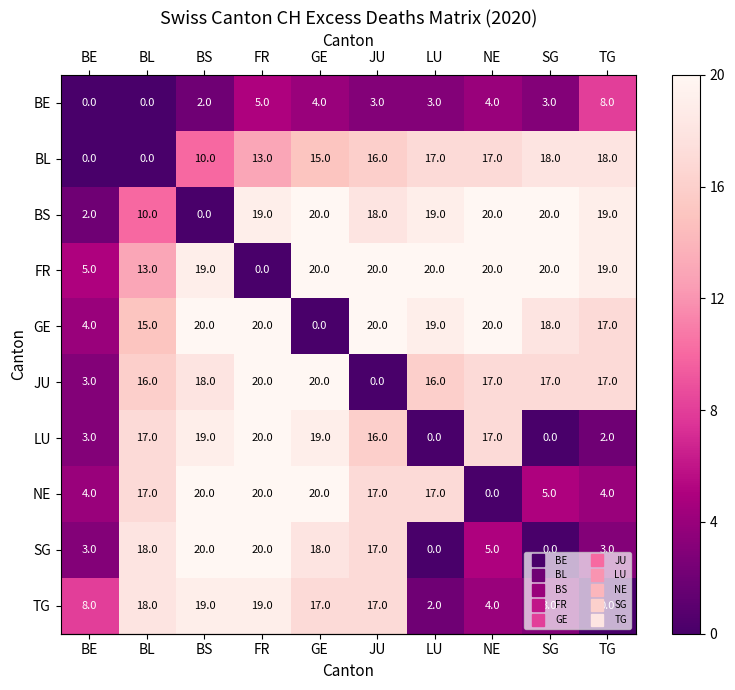

What is the greatest value displayed?

20